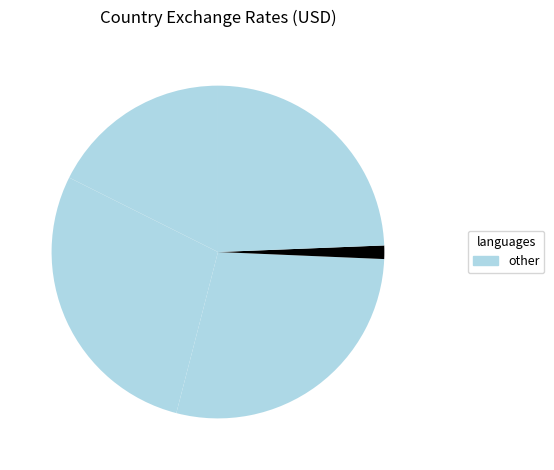

How many slices are in this pie chart?

5